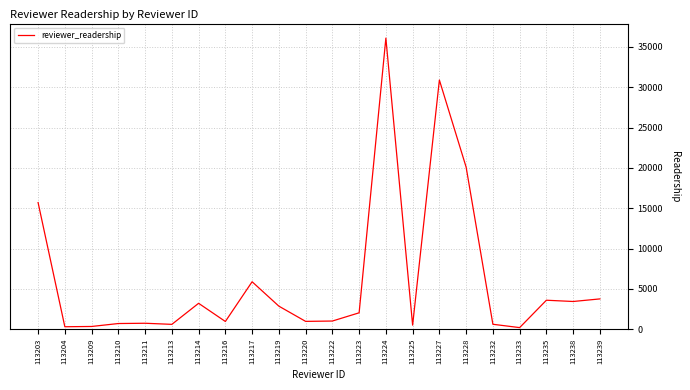

How many lines are shown in the chart?

1